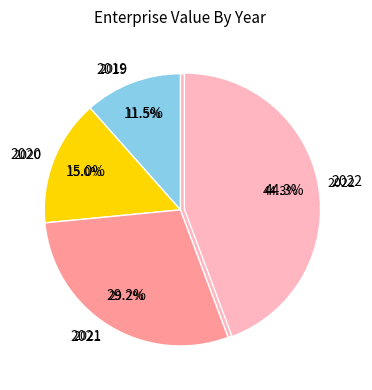

To the nearest percent, what is the average slice percentage?

25%